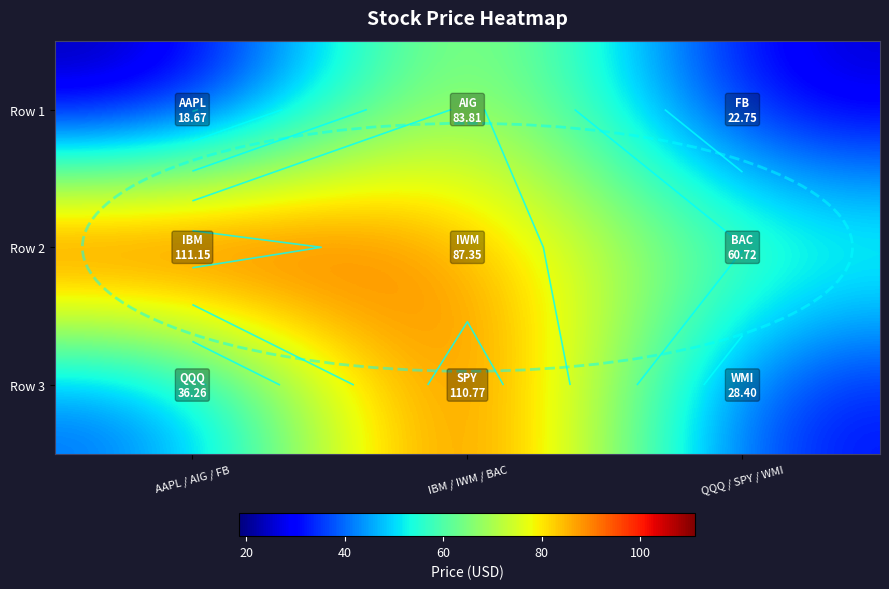

What is the minimum value shown in the chart?

18.7